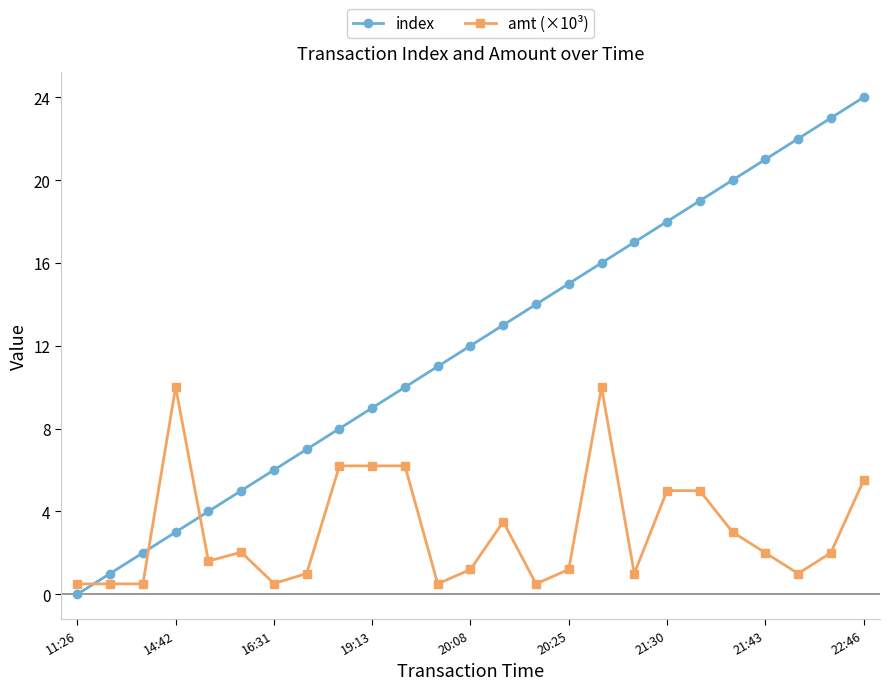

What is the average value of the amt (×10³) series?

3.1